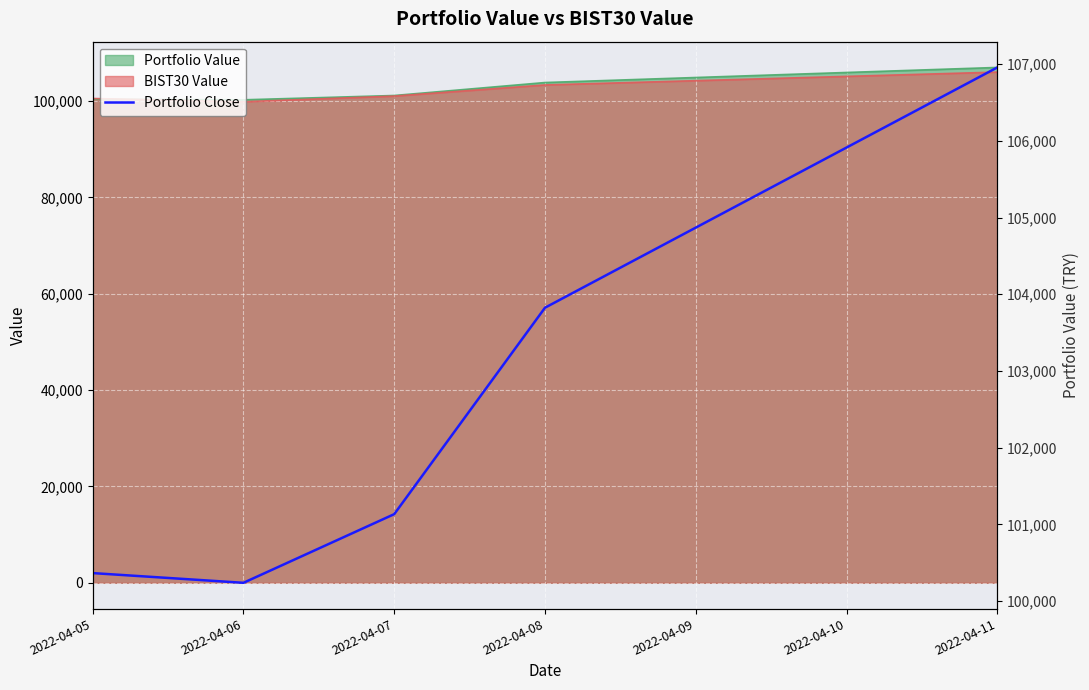

The value at 2022-04-05 is 147189.6. True or false?

False